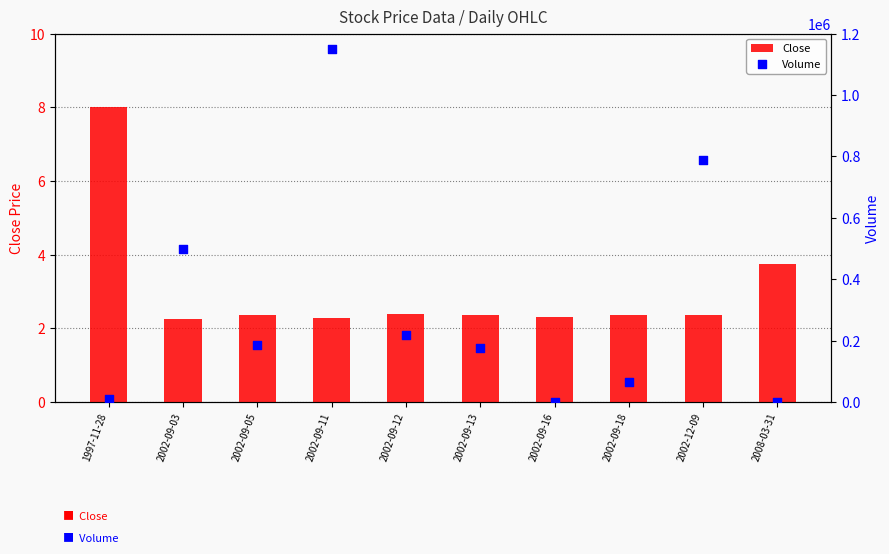

Which series has the largest total across all categories?

Volume